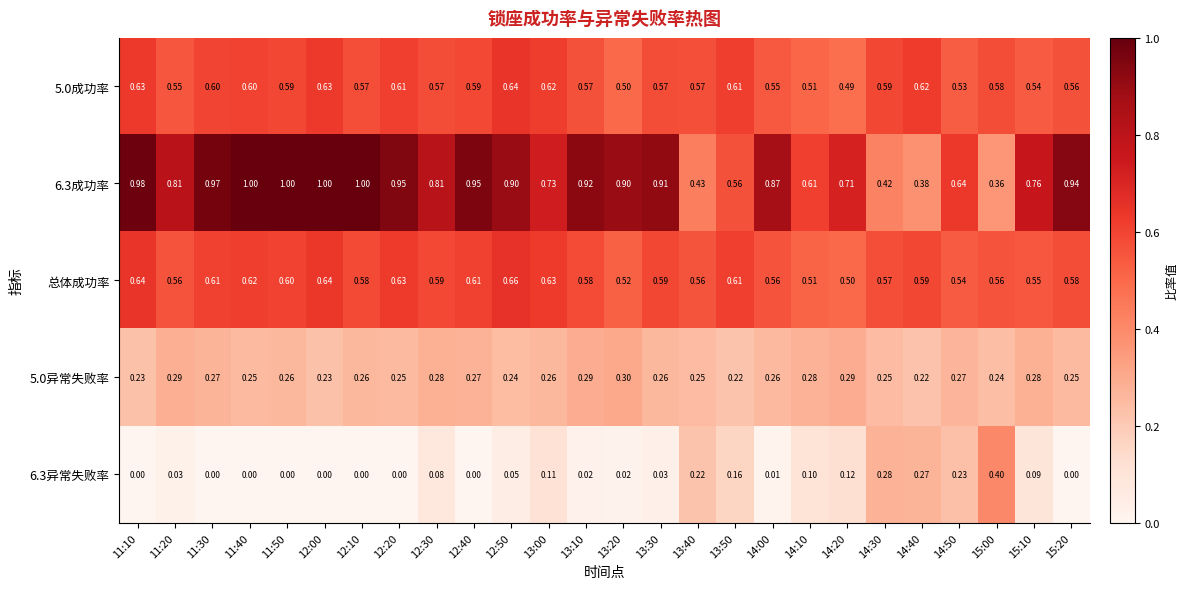

At 12:40, list the series in order from smallest to largest.

6.3异常失败率, 5.0异常失败率, 5.0成功率, 总体成功率, 6.3成功率